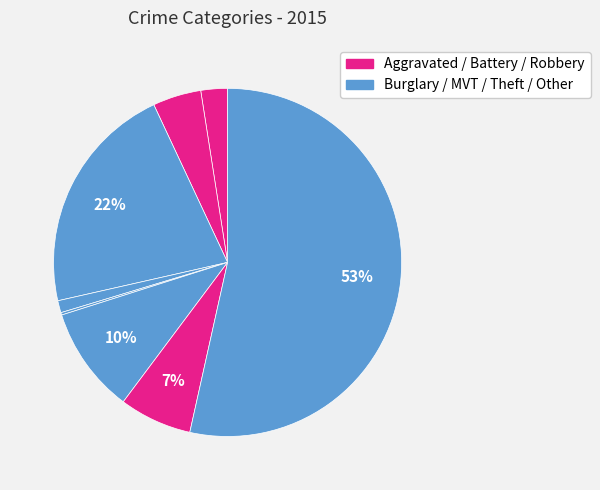

To the nearest percent, what is the difference between the largest and smallest slice percentages?

53%